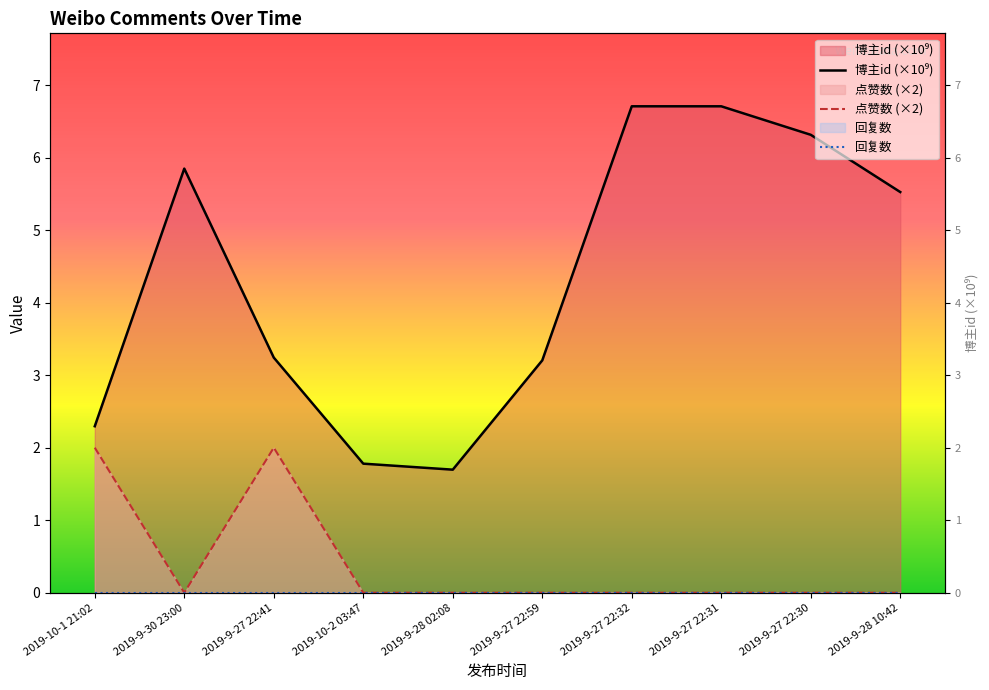

What is the average value of the 点赞数 (×2) series?

0.4